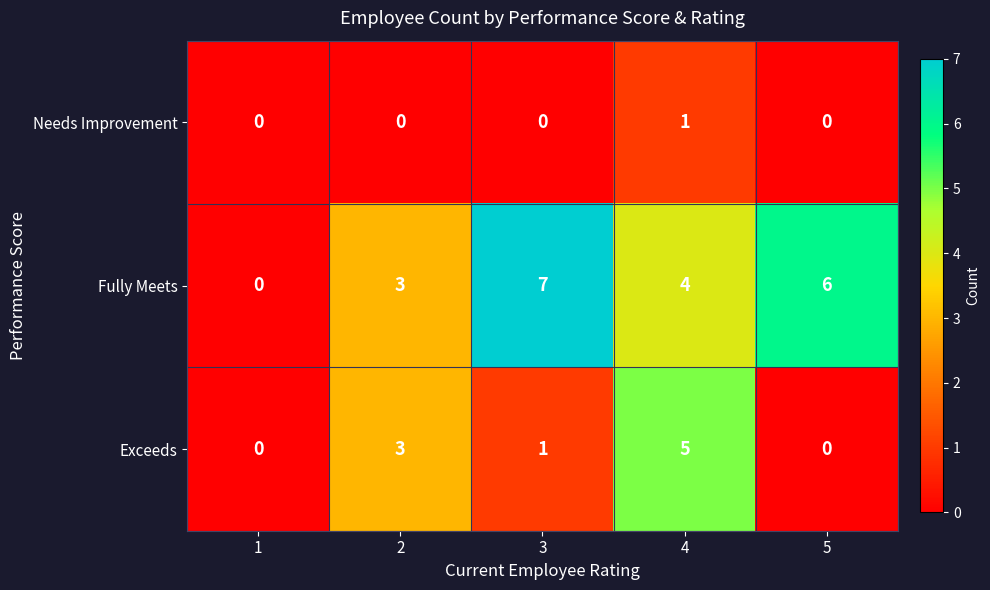

Rank the series by their maximum value, from highest to lowest.

Fully Meets, Exceeds, Needs Improvement